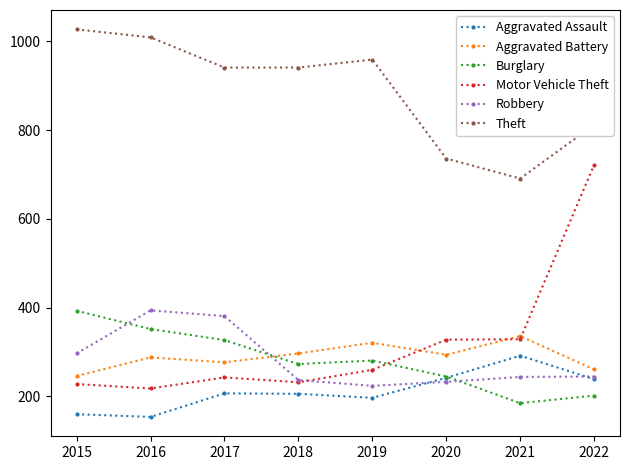

What is the total value across all series at 2016?

2415